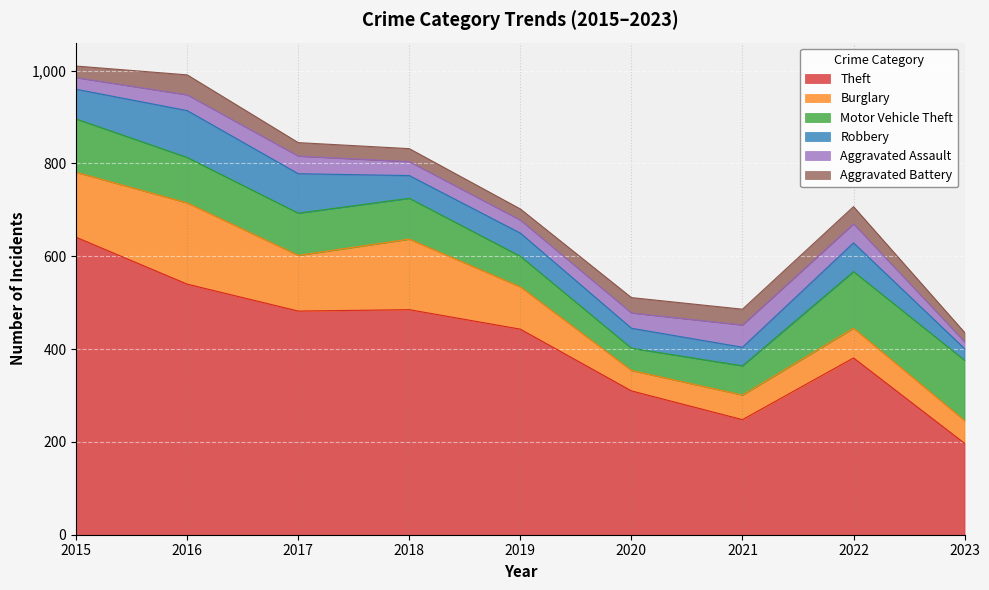

What is the value of the Robbery point at the 2nd from the left?

101